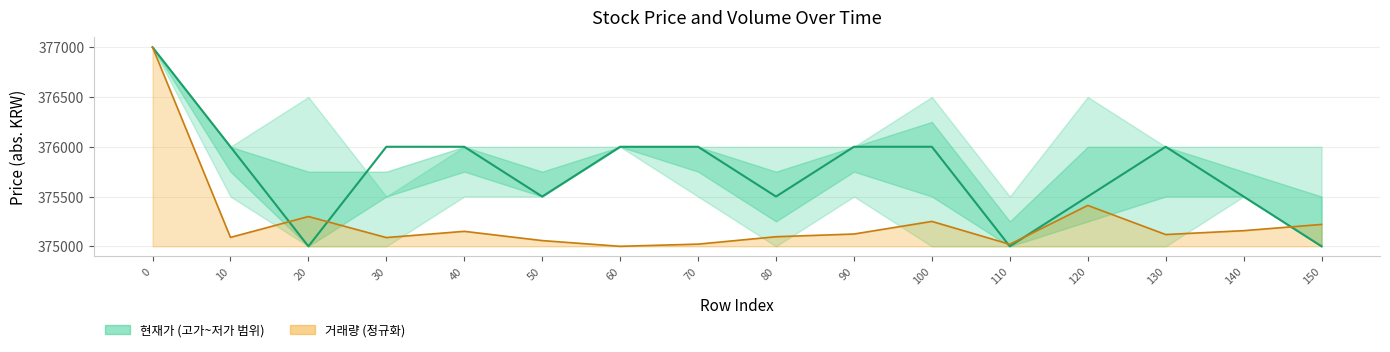

What is the ratio of the value at 150 to the value at 50?

1.0